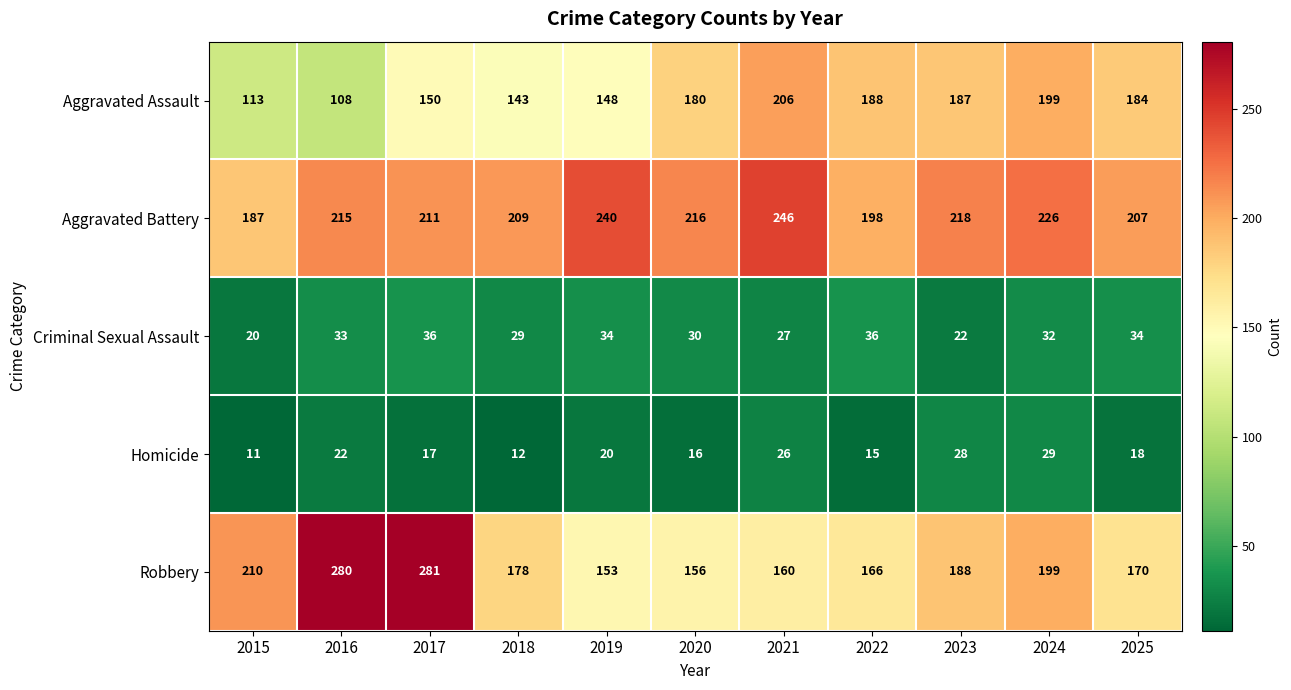

What is the difference between the maximum and minimum values in the Aggravated Assault series?

98